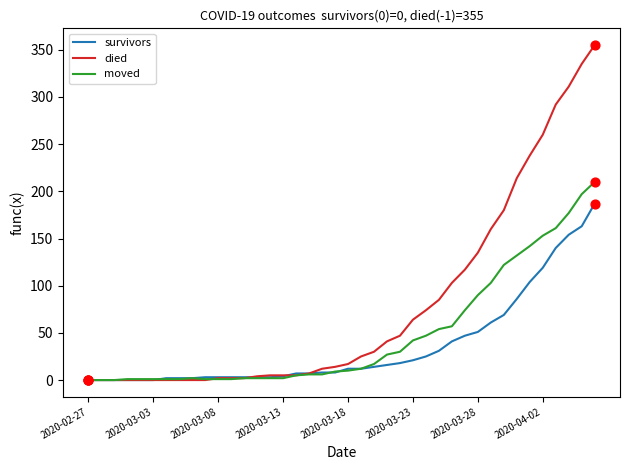

Which series has the largest total across all categories?

died